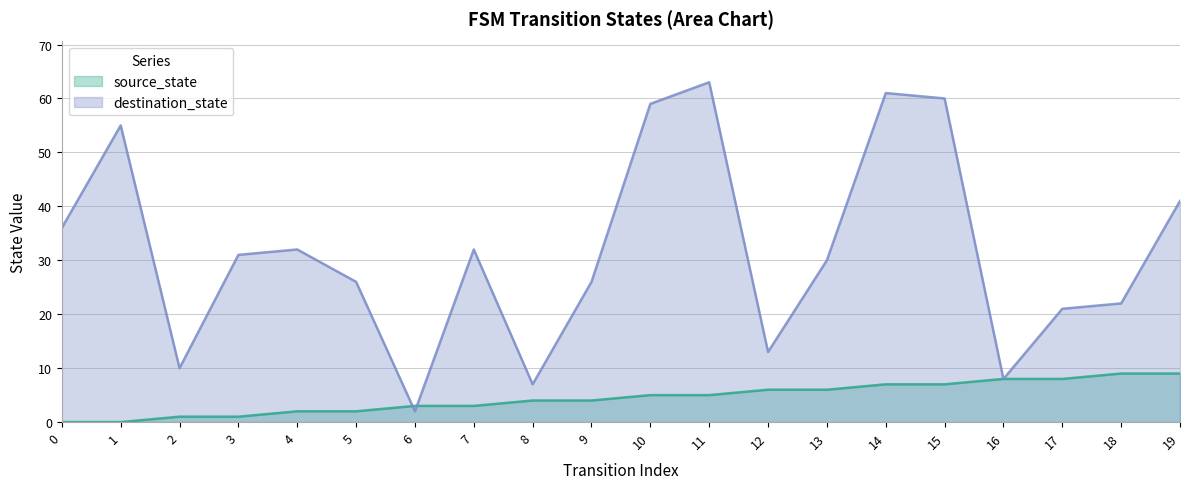

True or false: destination_state has a value of 32 at 4.

True